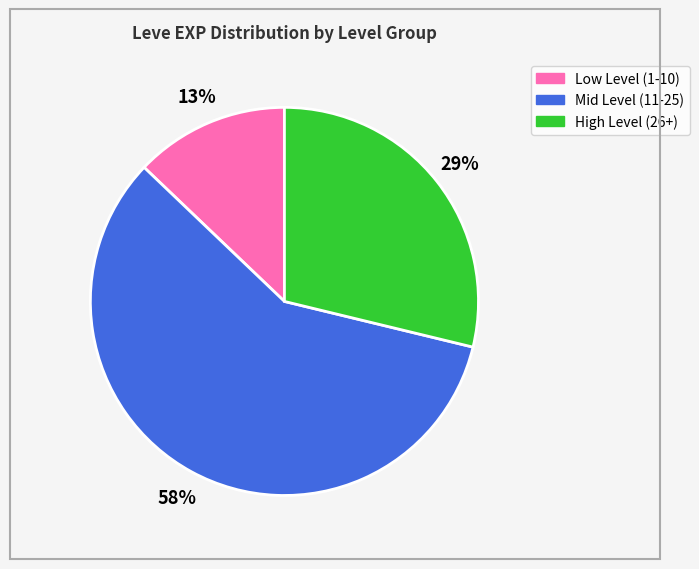

Is there any slice that represents more than half of the pie?

Yes